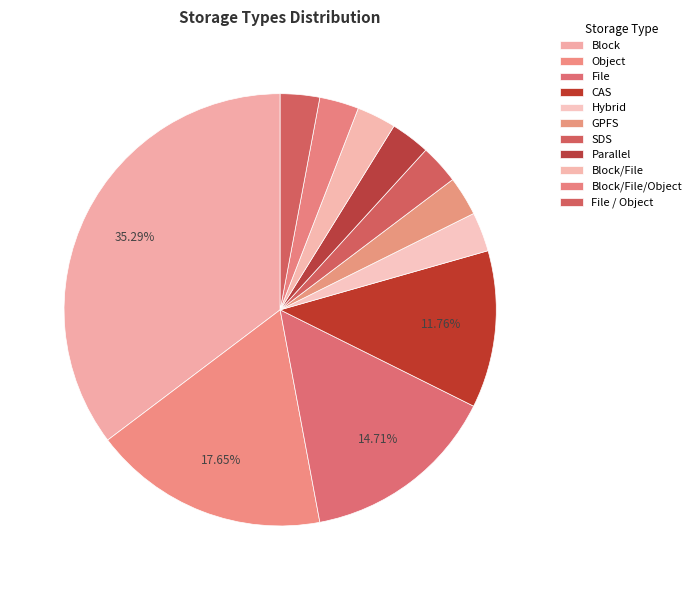

True or false: GPFS accounts for 3% of the total.

True